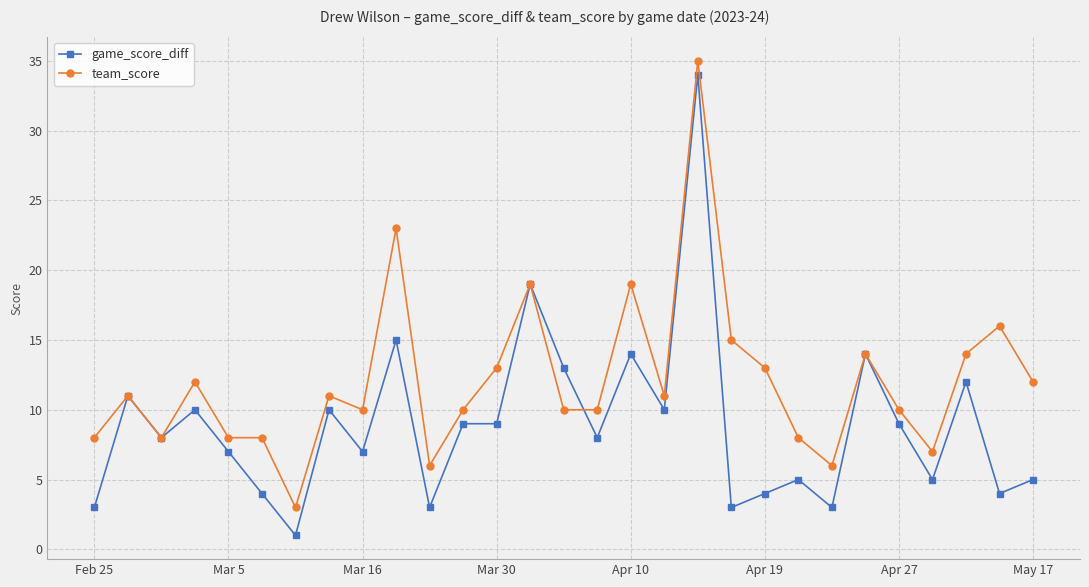

Which series has the largest range (max minus min)?

game_score_diff